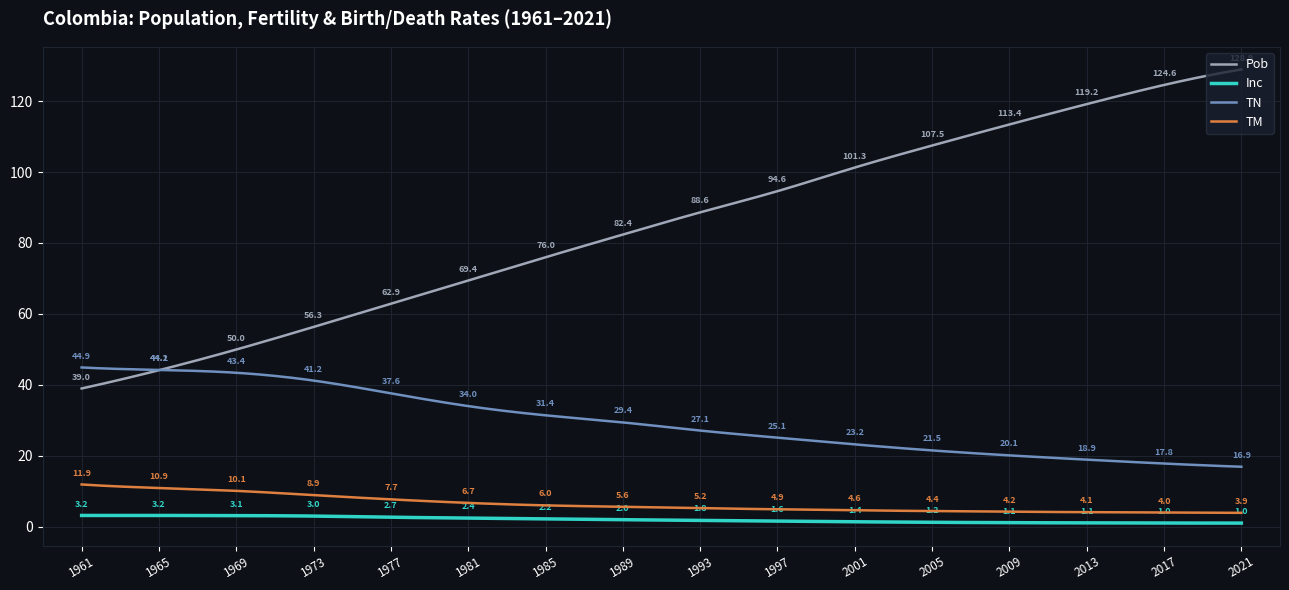

List the series in order of their peak value, highest first.

Pob, TN, TM, Inc